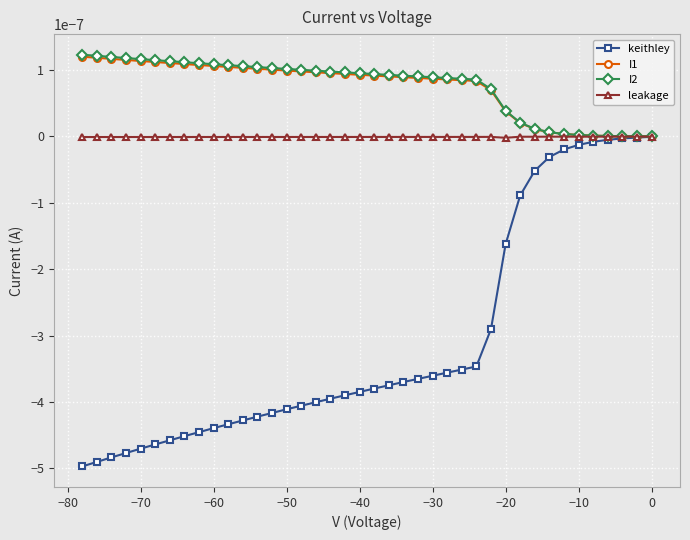

How many lines are shown in the chart?

4